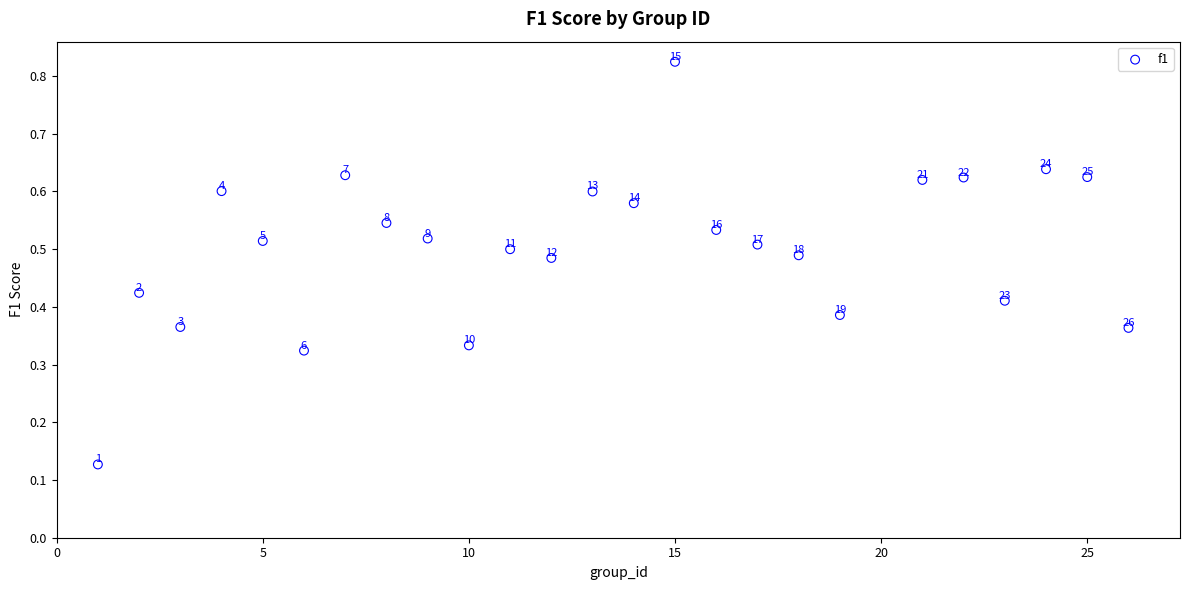

What is the range of X values (max minus min)?

25.0